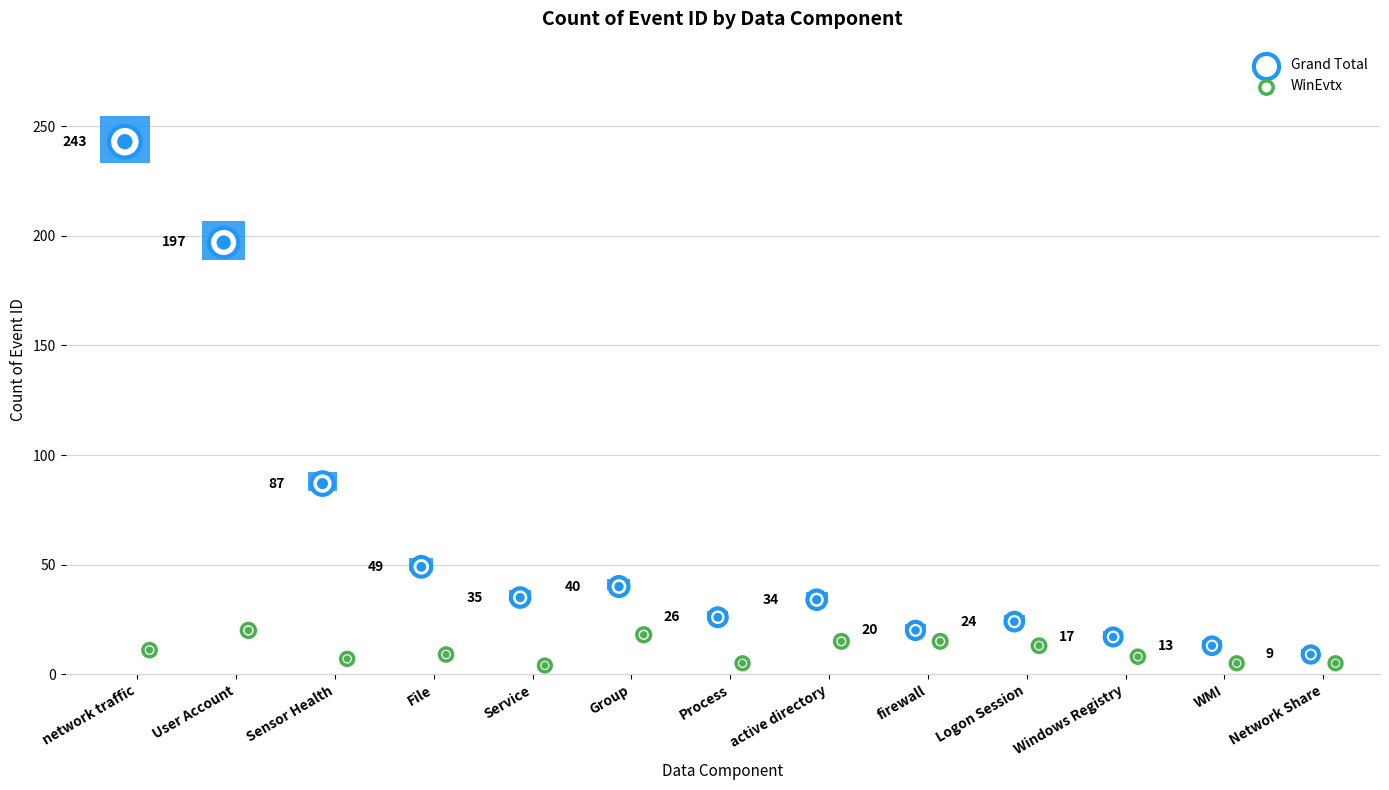

Which series has the widest spread of Y values?

Grand Total